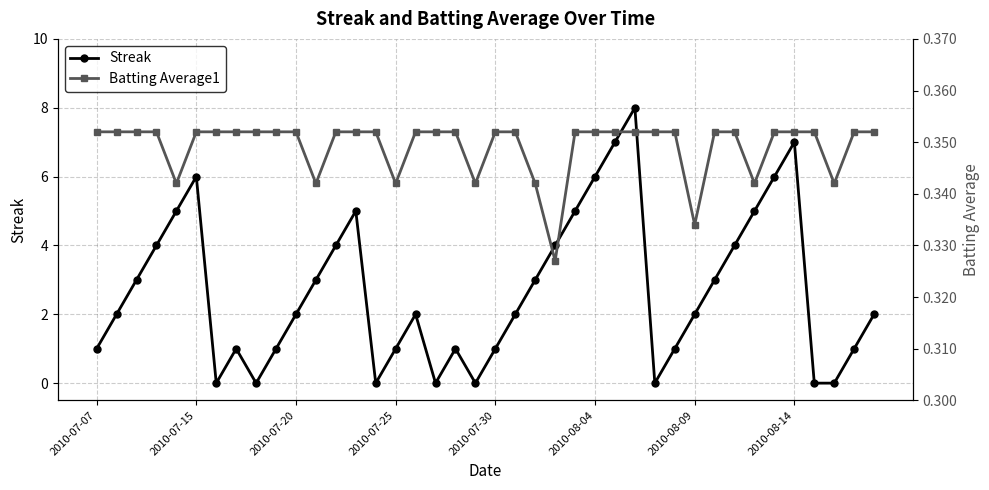

True or false: Streak has more than 1 interior local peaks.

True